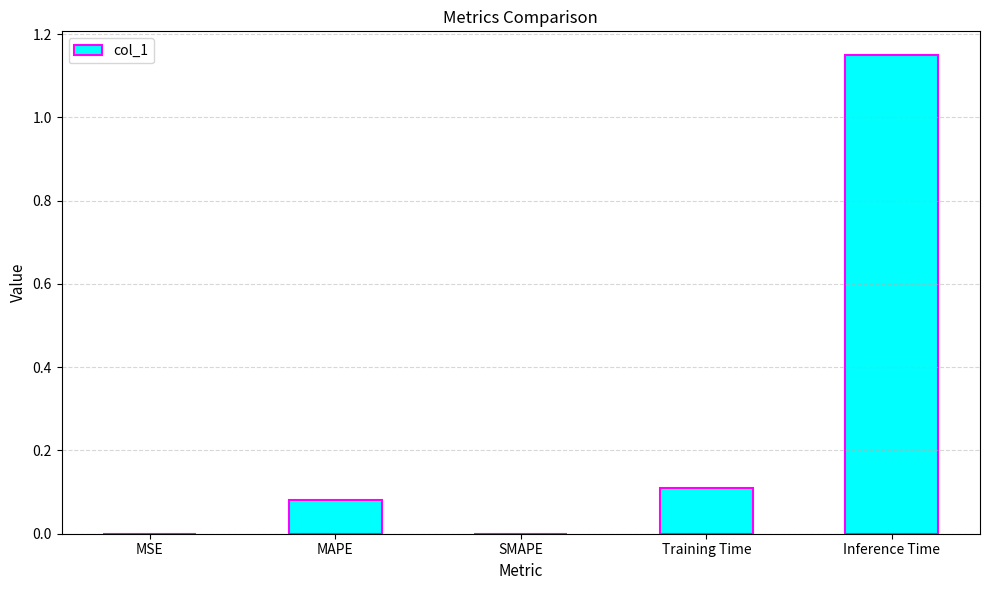

The value at Training Time is 0.2. True or false?

False